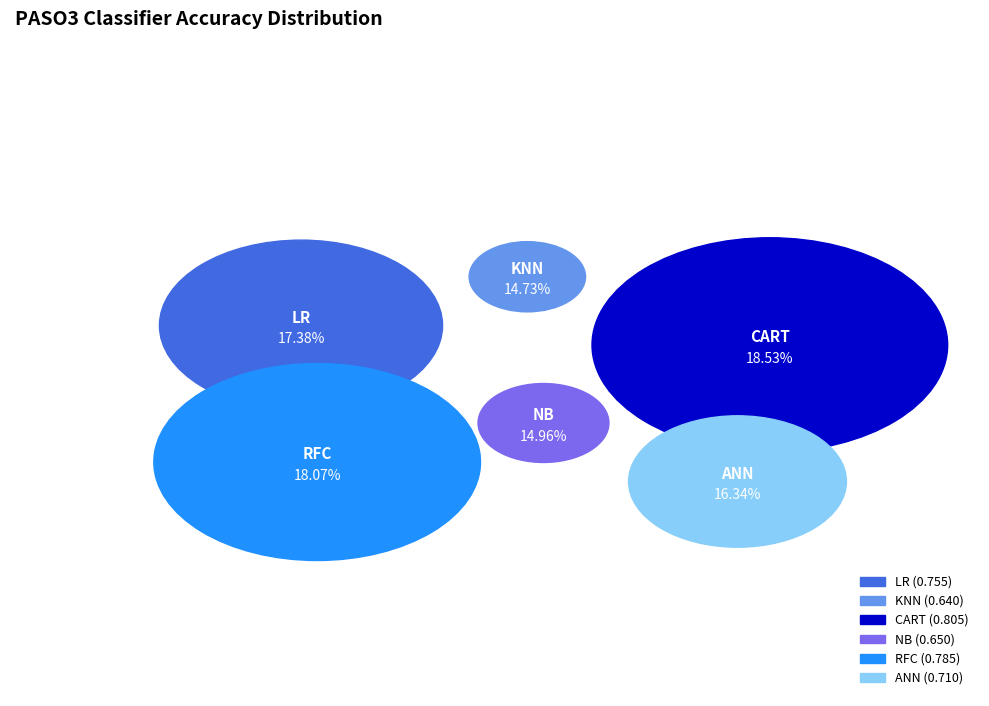

Between RFC and CART, which is larger?

CART